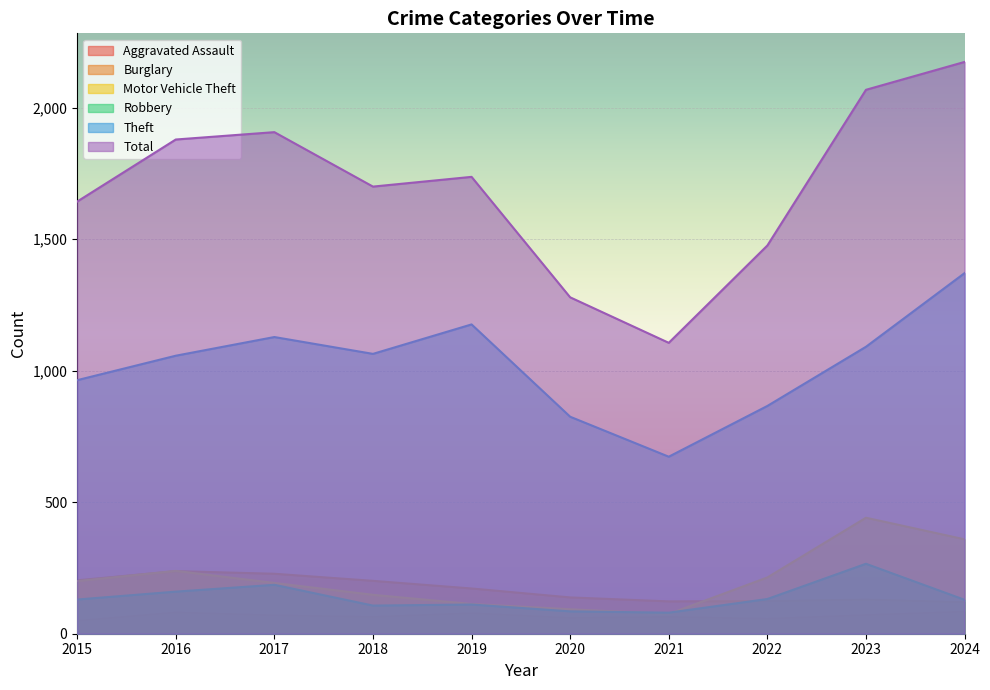

In Aggravated Assault, how many points are higher than both neighbors (excluding endpoints)?

3